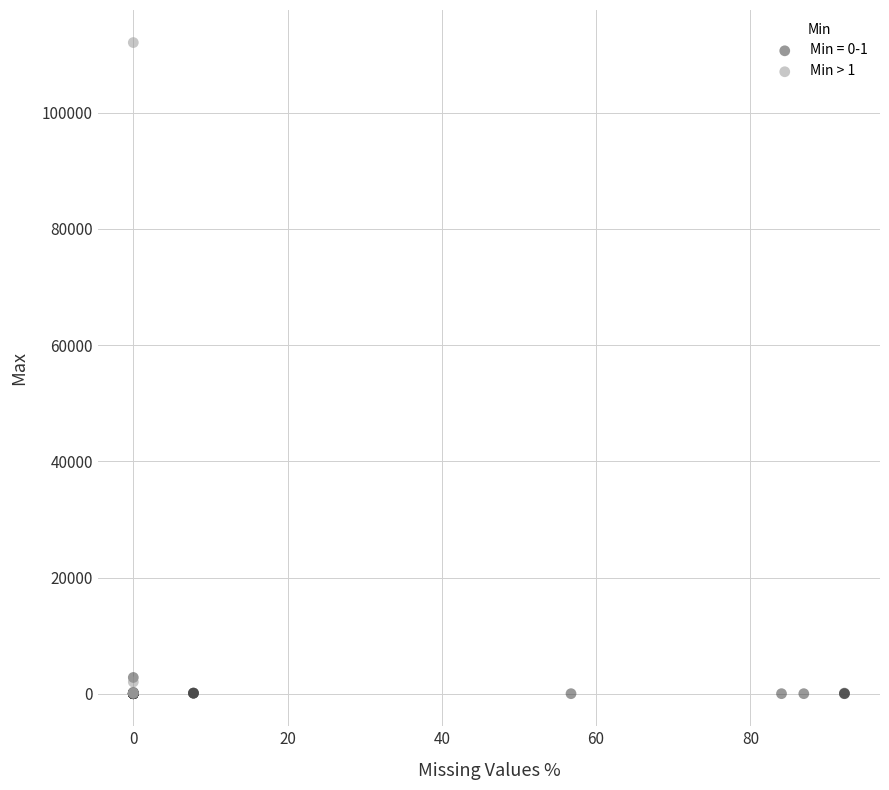

Which series has the widest spread of Y values?

Min > 1